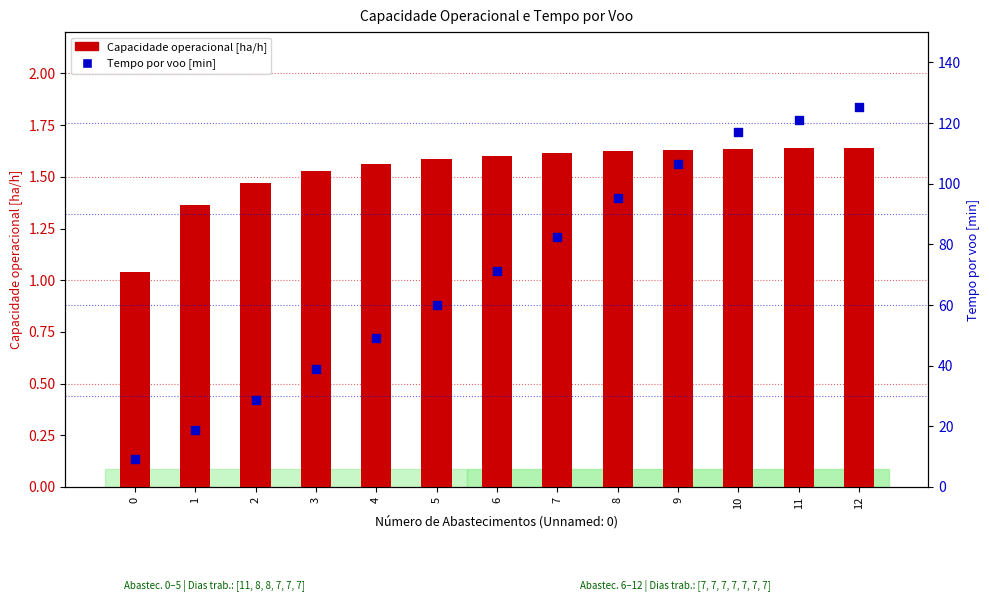

Is the value of Tempo por voo [min] at 7 greater than the value of Capacidade operacional [ha/h] at 6?

Yes